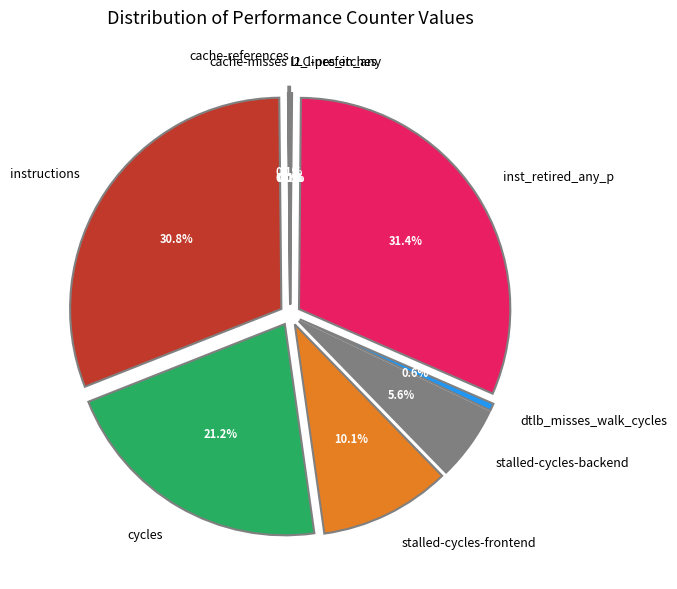

Combined, do cache-misses and LLC-prefetches account for over 50%?

No